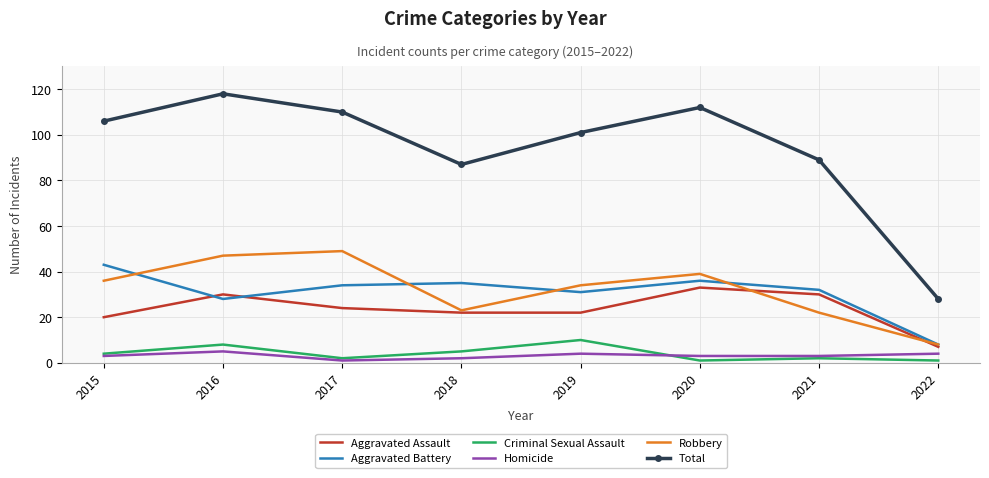

Is the value of Total at 2016 greater than the value of Robbery at 2017?

Yes